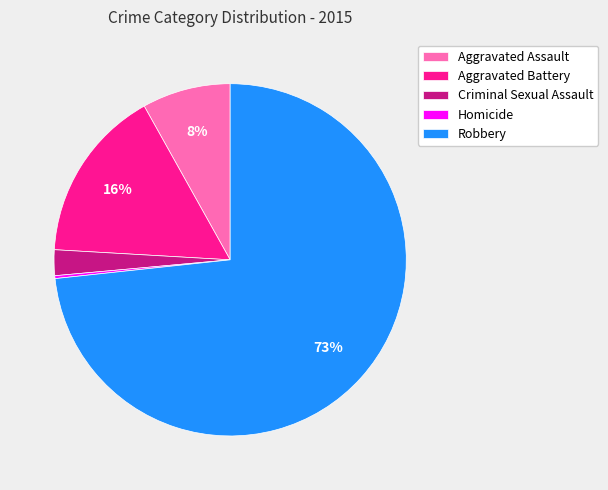

The Criminal Sexual Assault slice represents 2% of the pie. True or false?

True